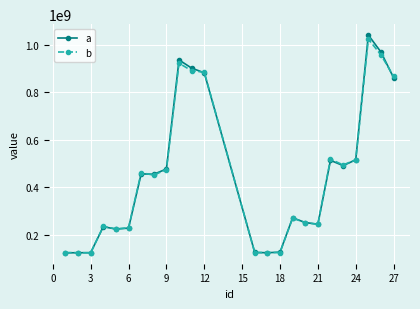

What is the lowest value of the b series?

125469008